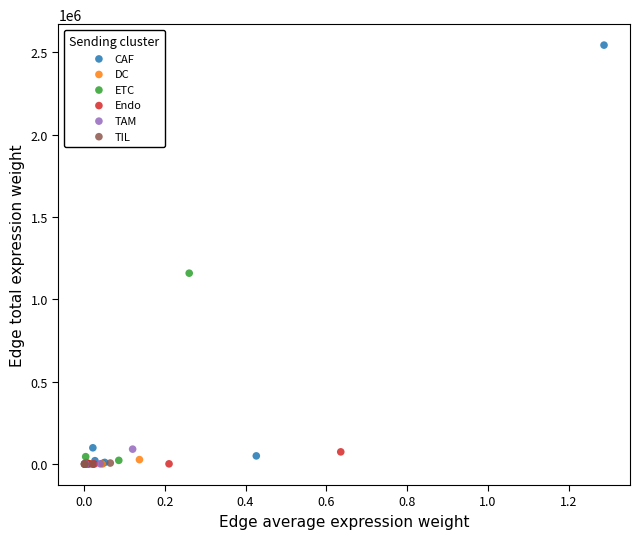

Which series has the largest Y range (max minus min)?

CAF